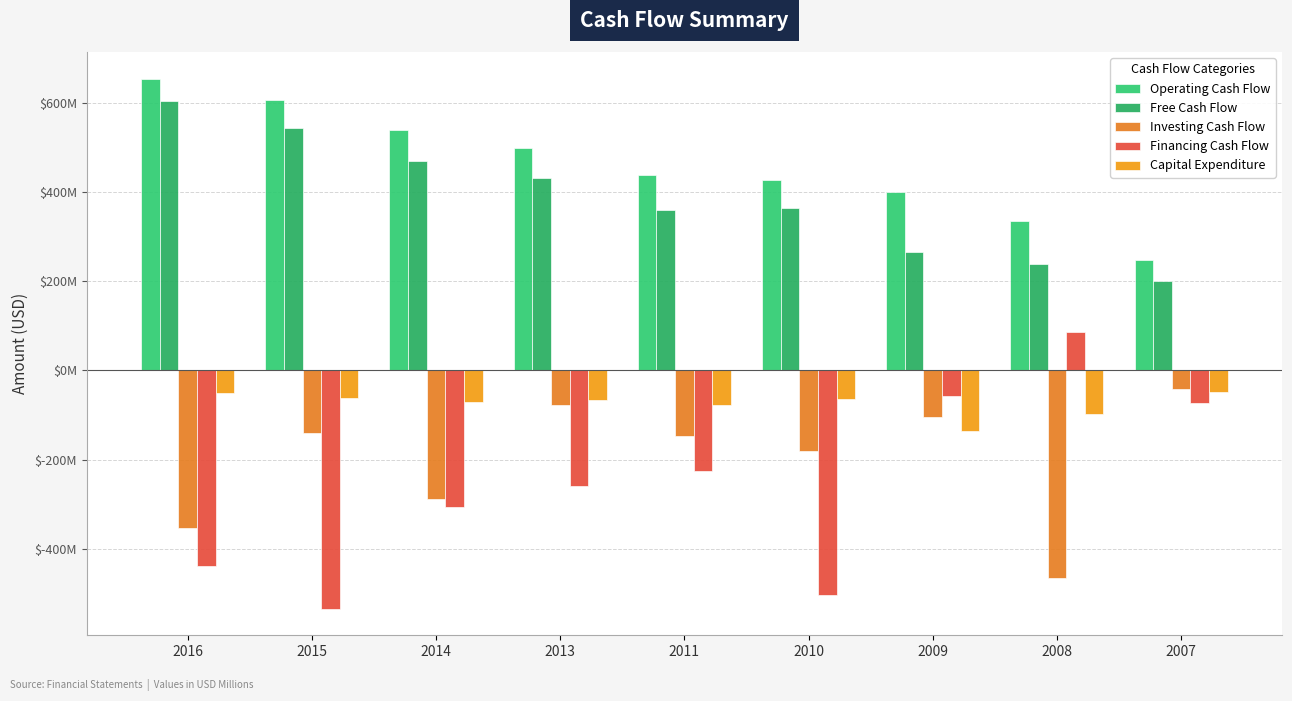

Rank the categories by Capital Expenditure value from lowest to highest.

2009, 2008, 2011, 2014, 2013, 2010, 2015, 2016, 2007